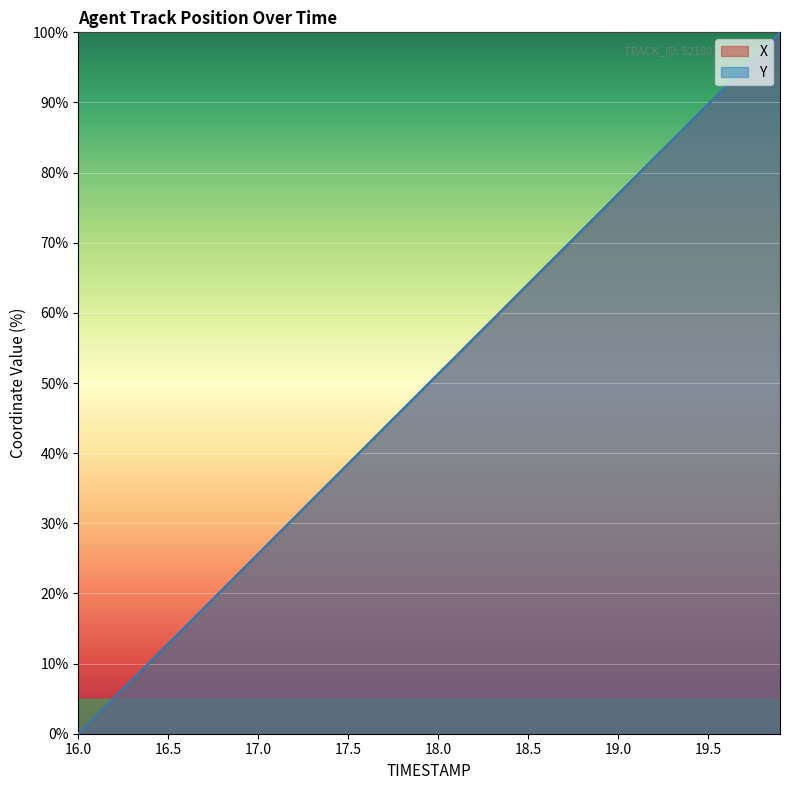

At which category does the chart reach its minimum across all series?

16.0